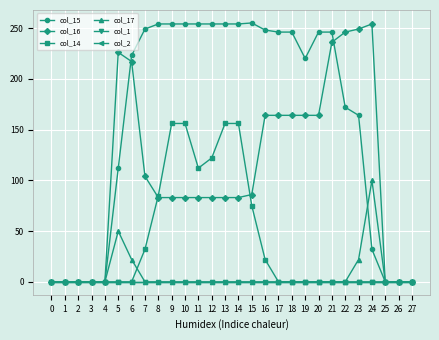

Is this an area chart (filled region under the line)?

No